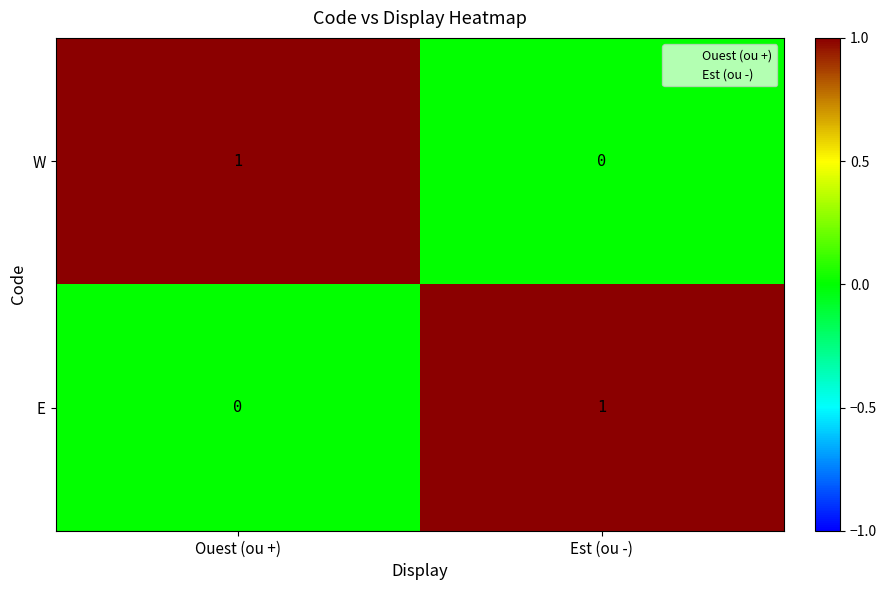

Is the value of W at Est (ou -) greater than the value of E at Est (ou -)?

No